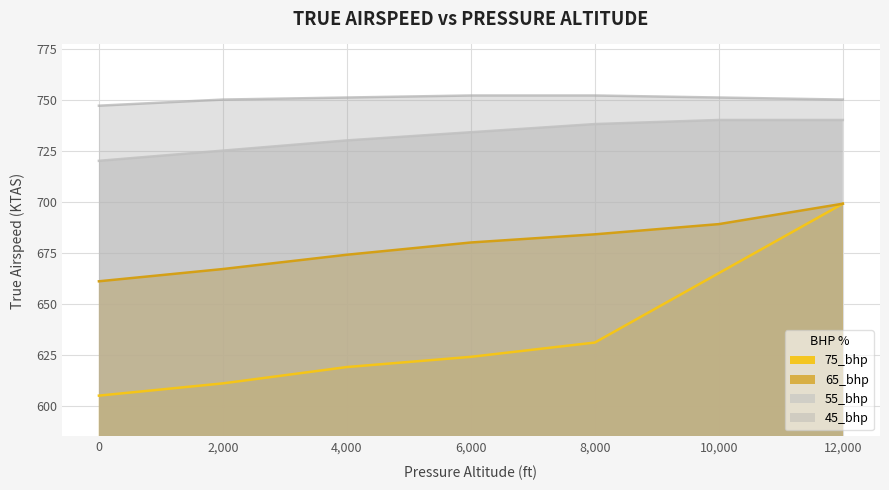

Which series has the largest total across all categories?

45_bhp